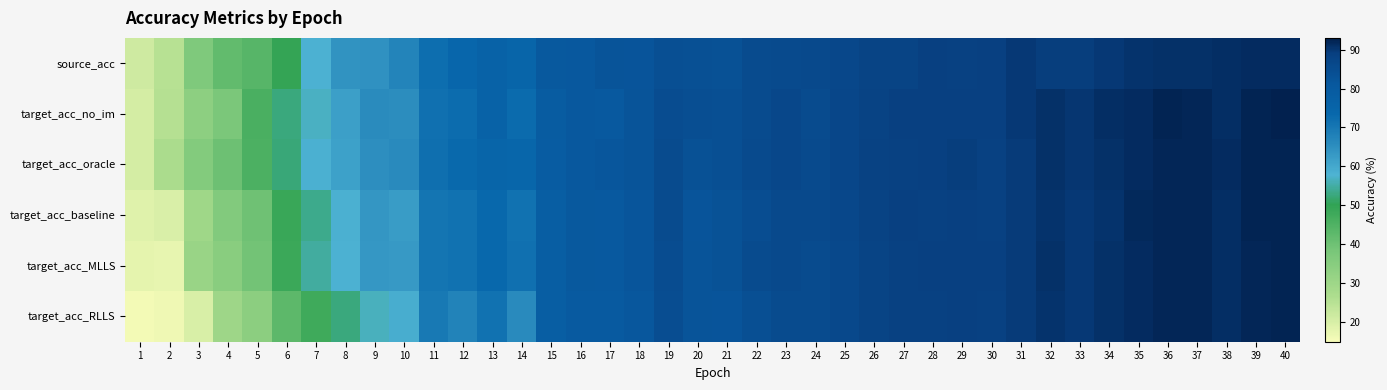

At how many categories does at least one series exceed 66?

31